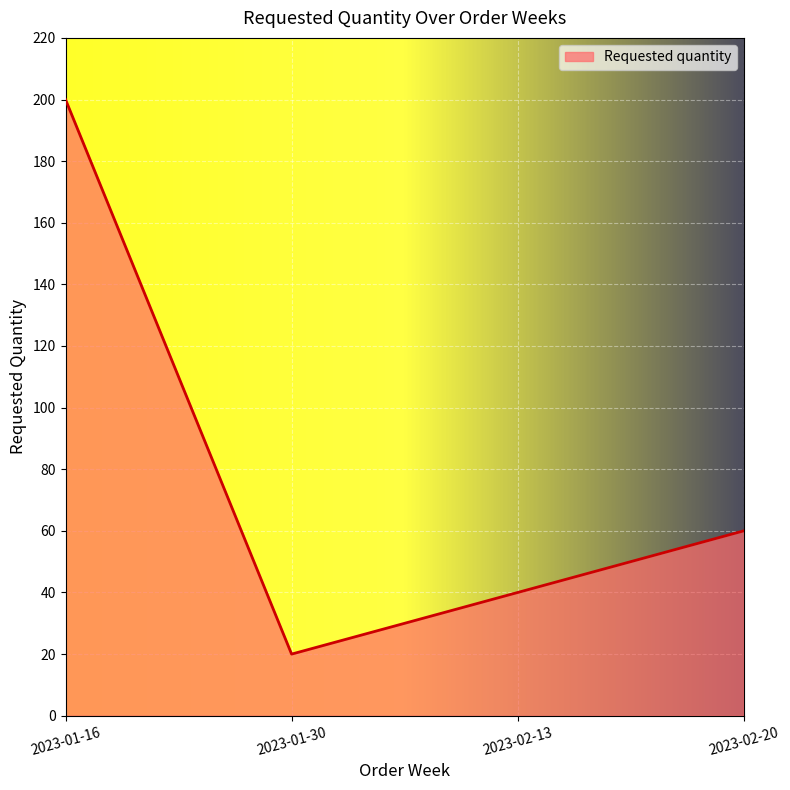

How many values are below 60?

2